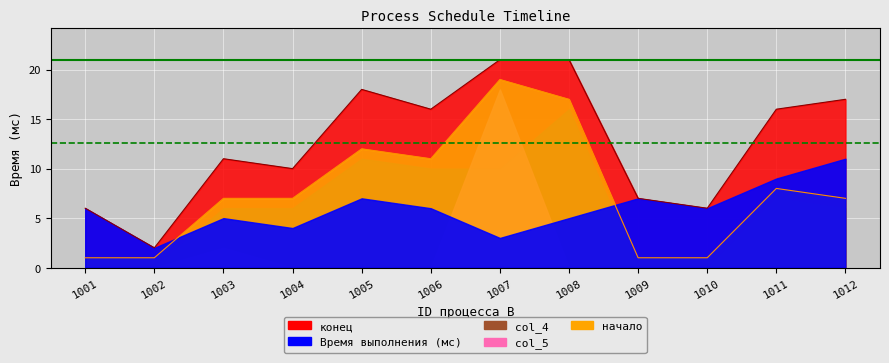

Which series changed the most between 1006 and 1008?

начало